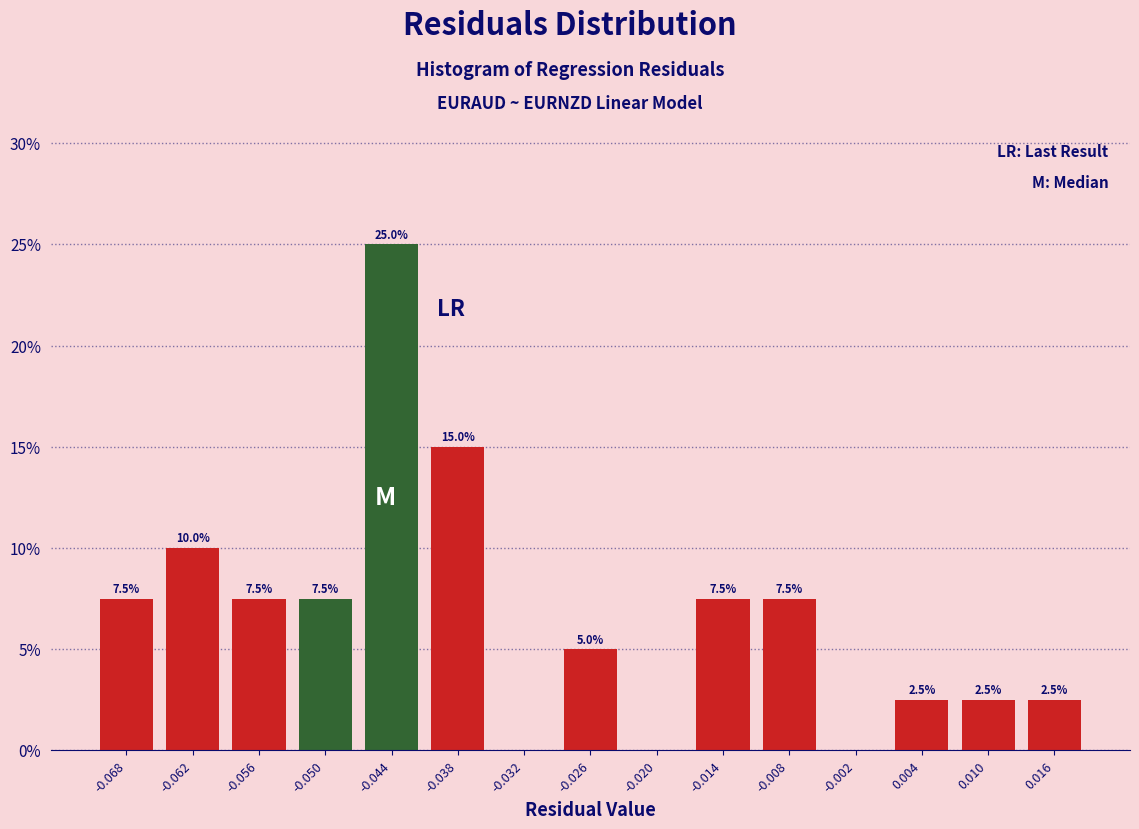

Over which range of the x-axis is the bar tallest?

-0.047 to -0.041